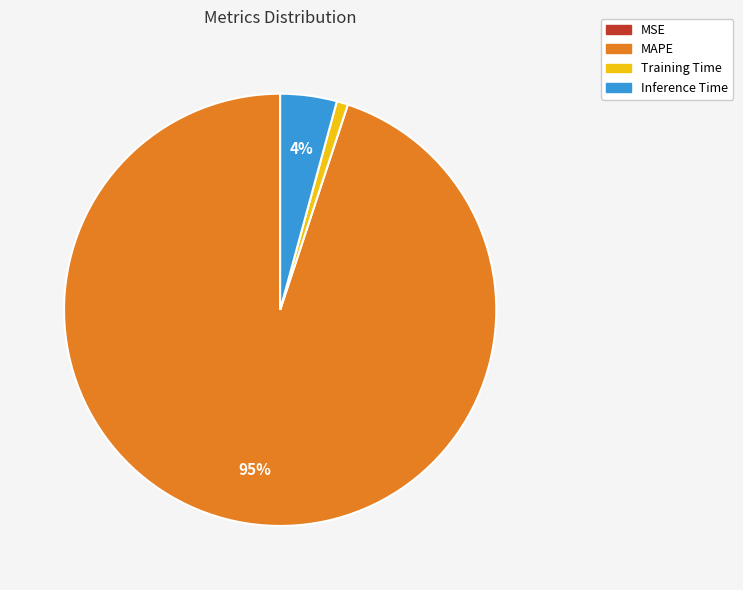

What is the largest slice in the pie chart?

MAPE